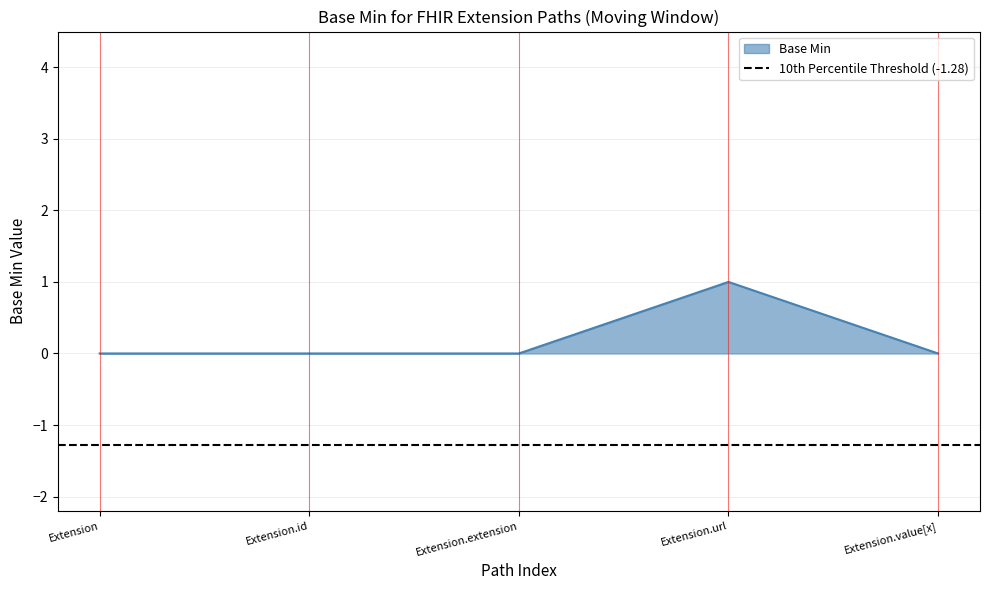

True or false: the data has more than 1 interior local peaks.

False